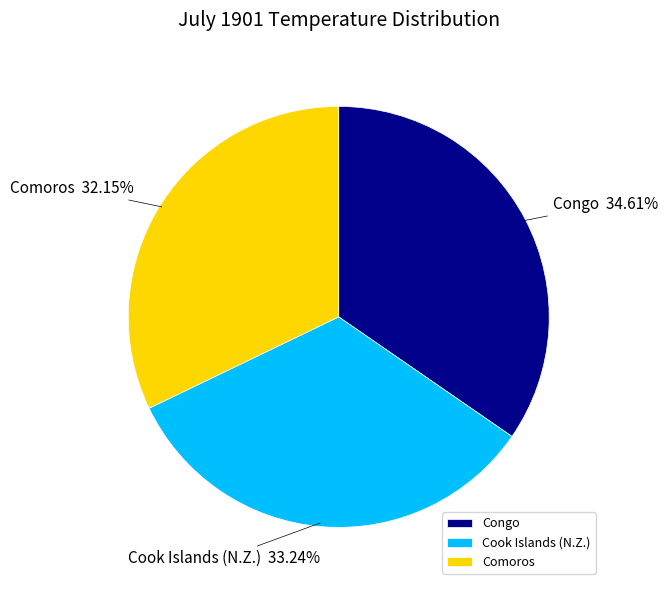

To the nearest percent, what is the average slice percentage?

33%